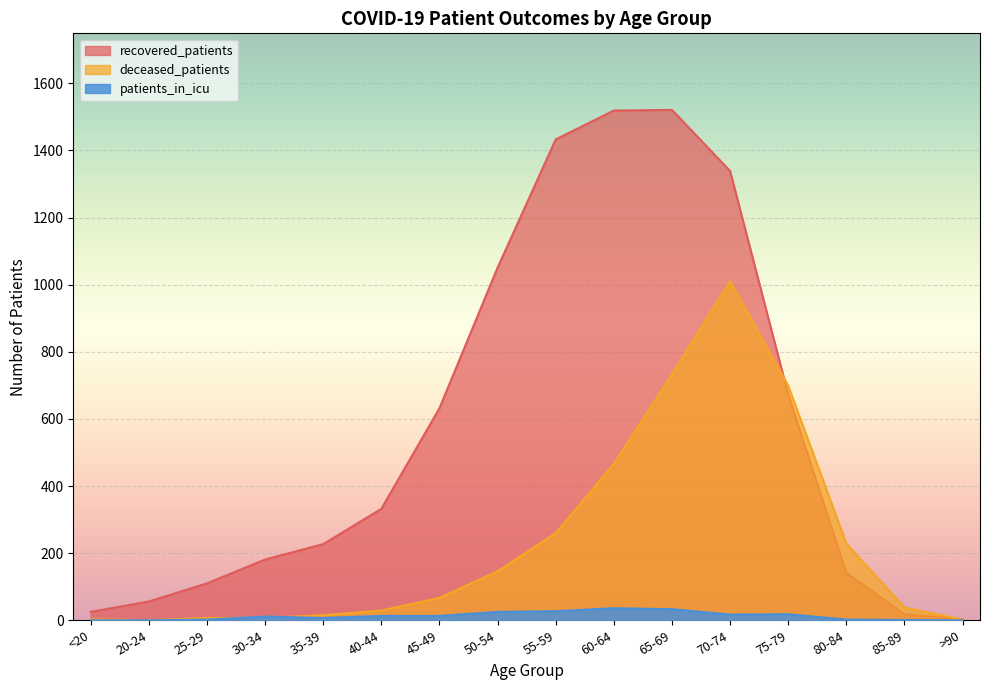

Count the number of categories in the chart.

16